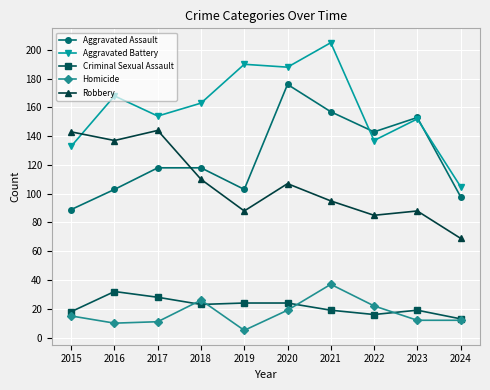

Read the Aggravated Battery value at 2015.

133